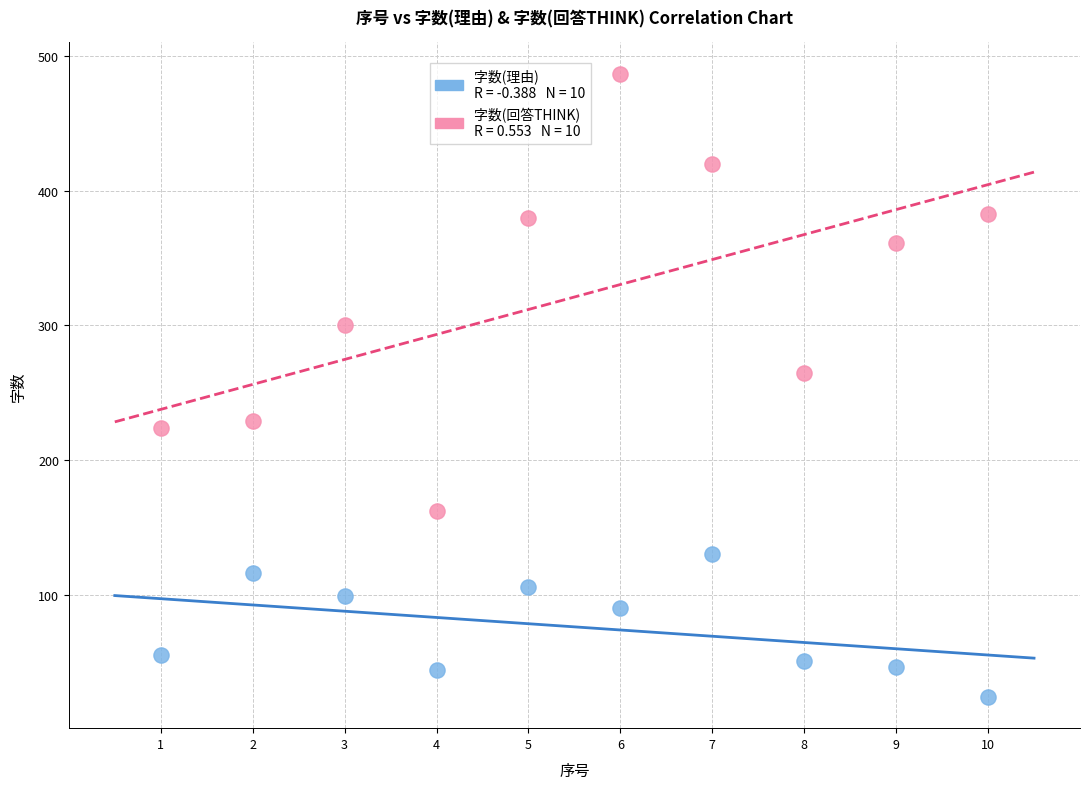

Across all series, what Y value is closest to 255?

265